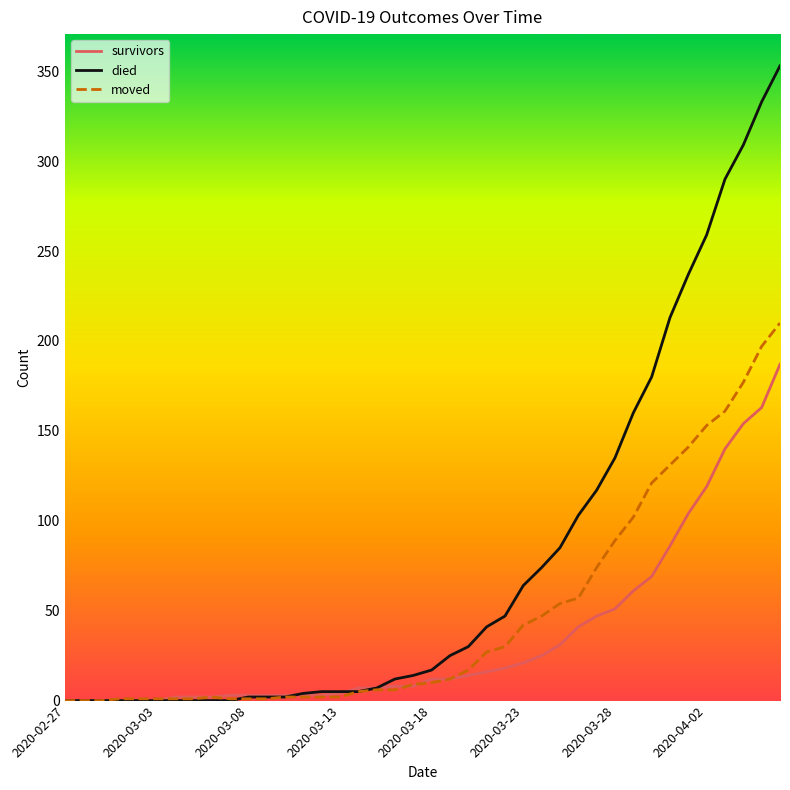

Which series has the largest total across all categories?

died